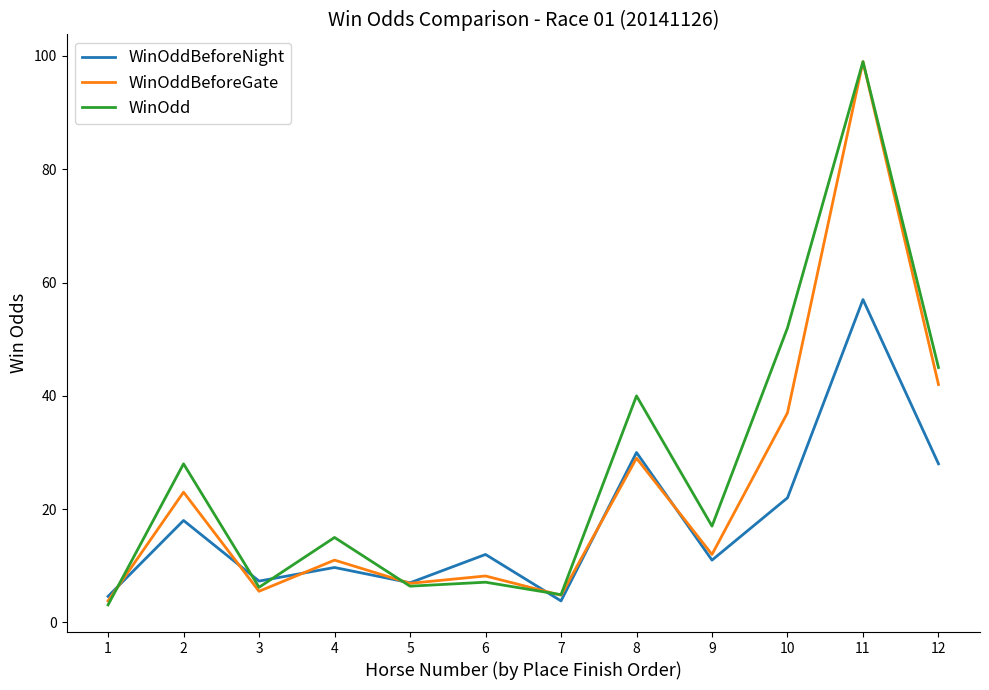

What is the highest value of the WinOdd series?

99.0